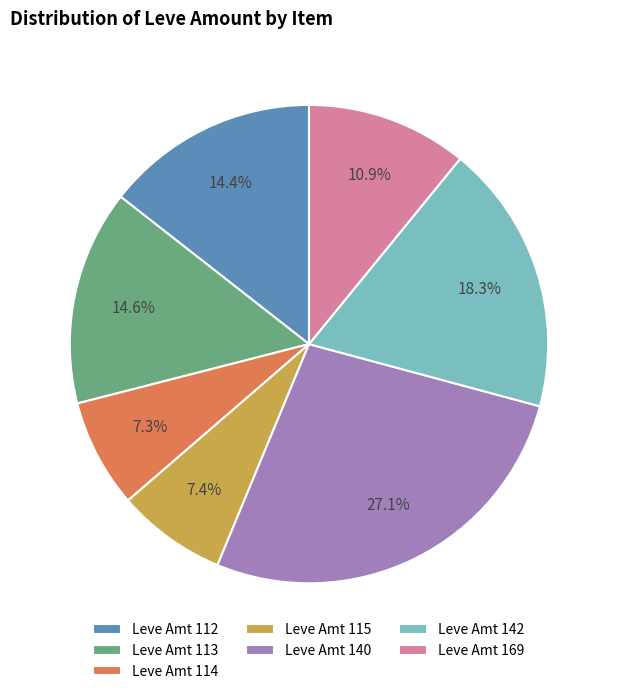

What is the total percentage of Leve Amt 113 and Leve Amt 169?

25.5%